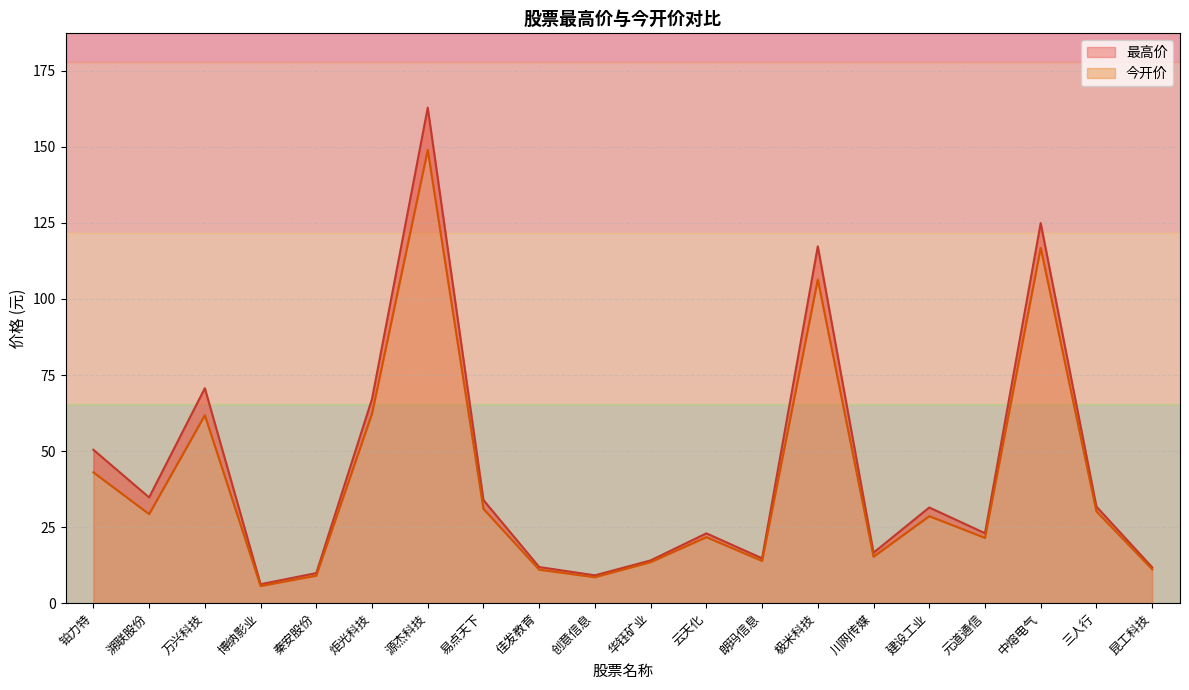

True or false: 今开 has a value of 47.0 at 建设工业.

False